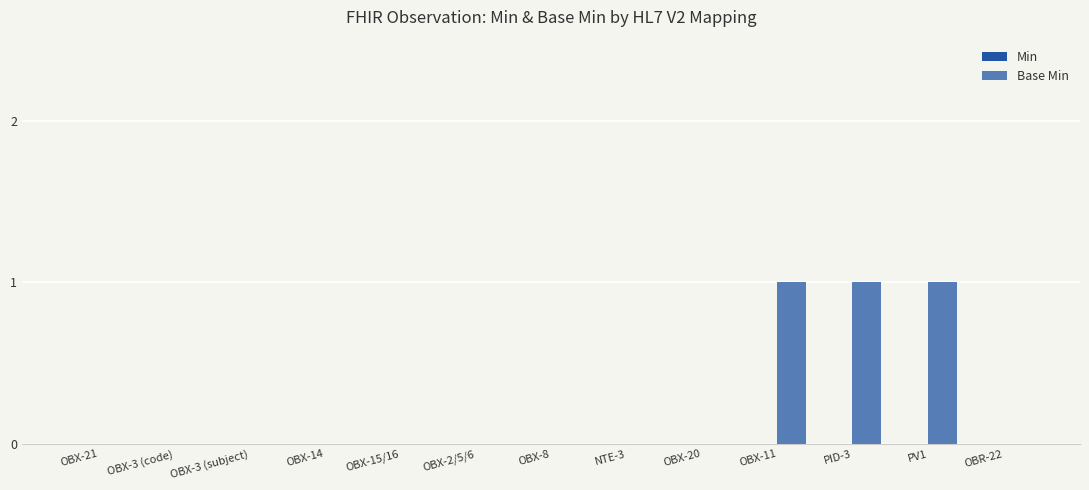

Count the number of categories in the chart.

13